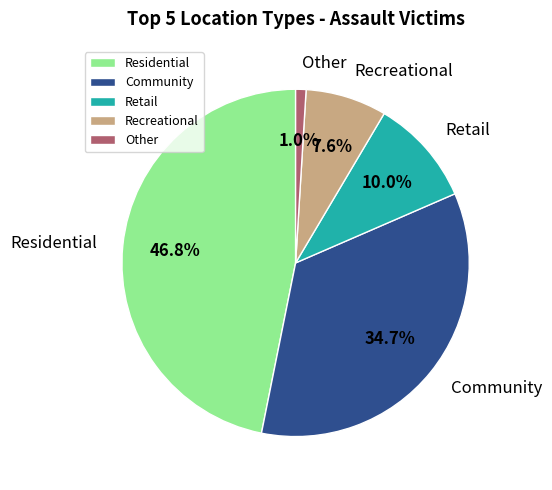

What percentage is the Retail slice, to the nearest percent?

10%